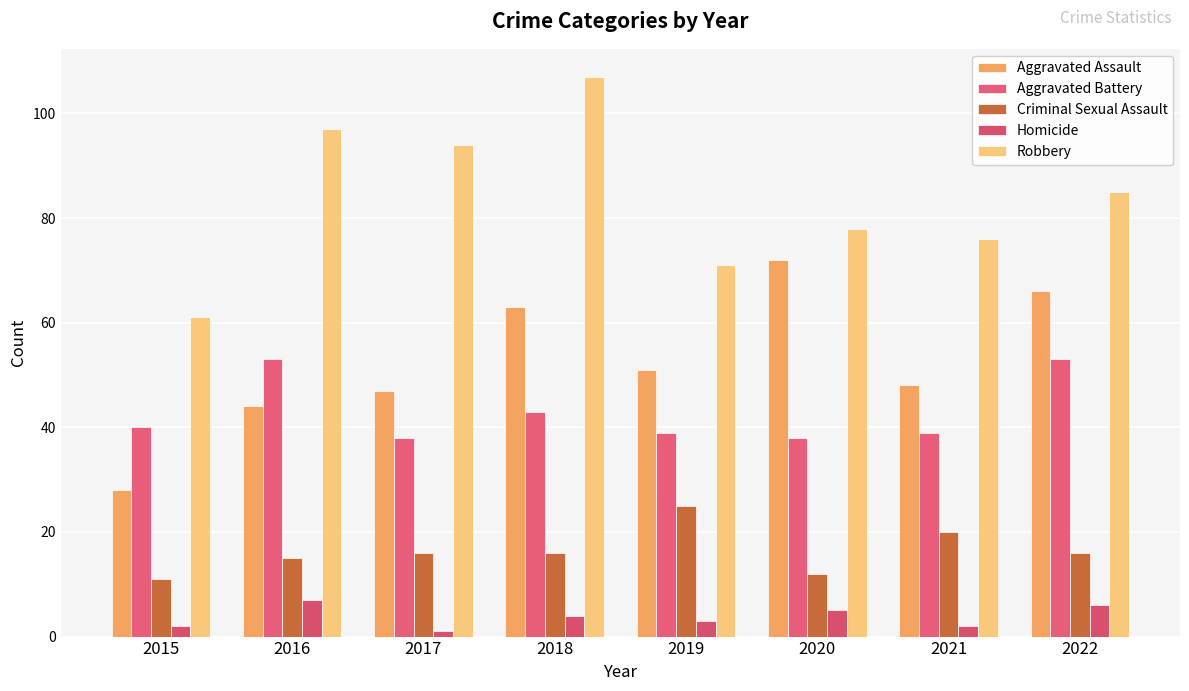

Reading right to left, transcribe all the data shown in this chart.

Aggravated Assault: 2022=66	2021=48	2020=72	2019=51	2018=63	2017=47	2016=44	2015=28
Aggravated Battery: 2022=53	2021=39	2020=38	2019=39	2018=43	2017=38	2016=53	2015=40
Criminal Sexual Assault: 2022=16	2021=20	2020=12	2019=25	2018=16	2017=16	2016=15	2015=11
Homicide: 2022=6	2021=2	2020=5	2019=3	2018=4	2017=1	2016=7	2015=2
Robbery: 2022=85	2021=76	2020=78	2019=71	2018=107	2017=94	2016=97	2015=61